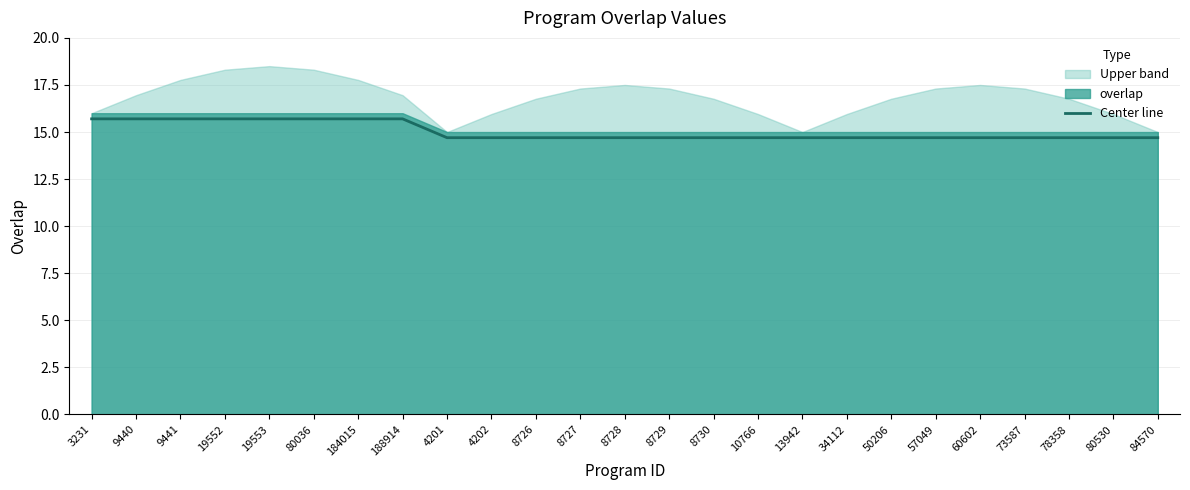

What is the sum of all values?

375.5